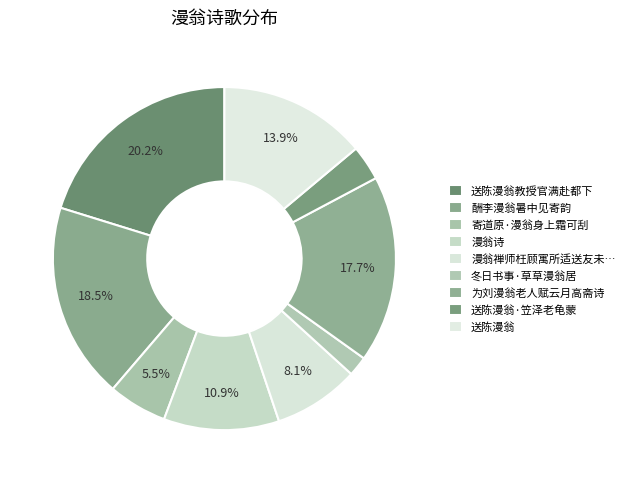

Rank the categories by value from highest to lowest.

送陈漫翁教授官满赴都下, 酬李漫翁暑中见寄韵, 为刘漫翁老人赋云月高斋诗, 送陈漫翁, 漫翁诗, 漫翁禅师枉顾寓所适送友未还明日以诗奉谢, 寄道原·漫翁身上霜可刮, 送陈漫翁·笠泽老龟蒙, 冬日书事·草草漫翁居